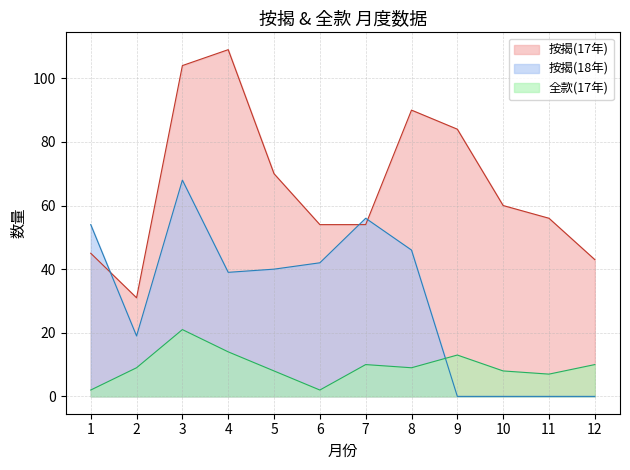

Reading left to right, list all the values displayed in this chart.

按揭(17年): 45	31	104	109	70	54	54	90	84	60	56	43
按揭(18年): 54	19	68	39	40	42	56	46	0	0	0	0
全款(17年): 2	9	21	14	8	2	10	9	13	8	7	10